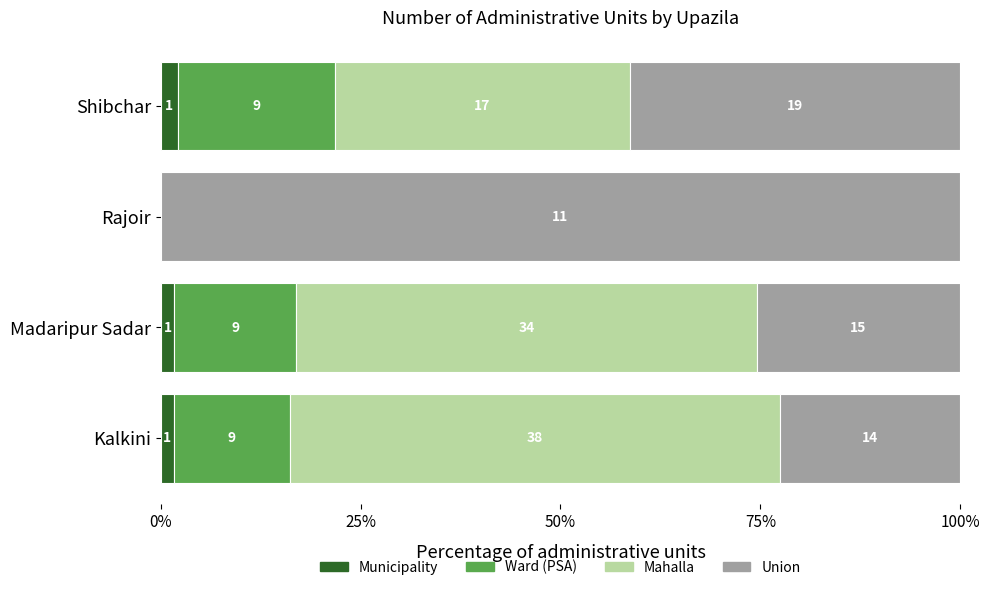

What is the difference between the maximum and minimum values in the Union series?

77.4